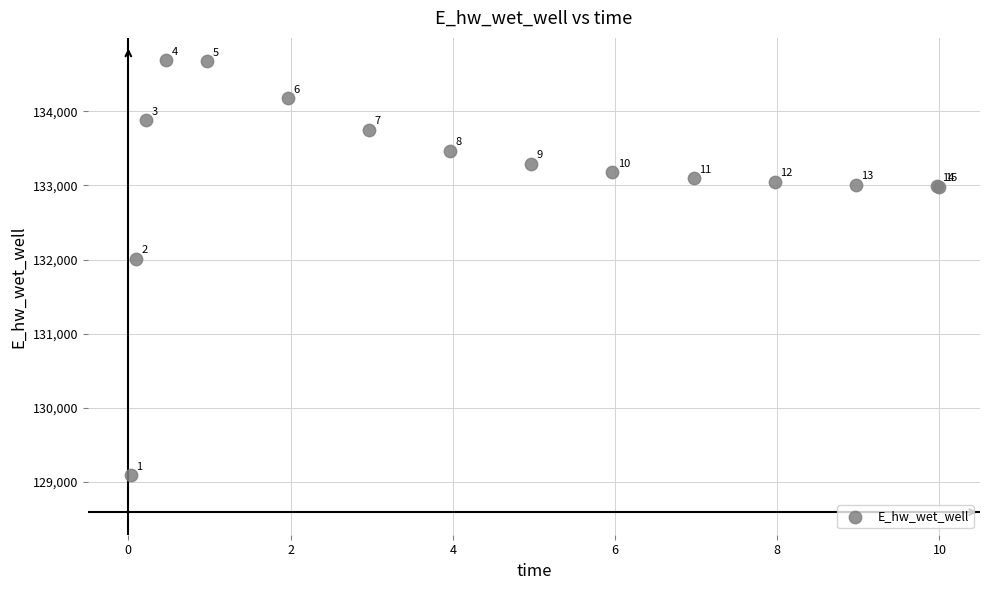

What Y value in the scatter plot is closest to 131889?

132010.9